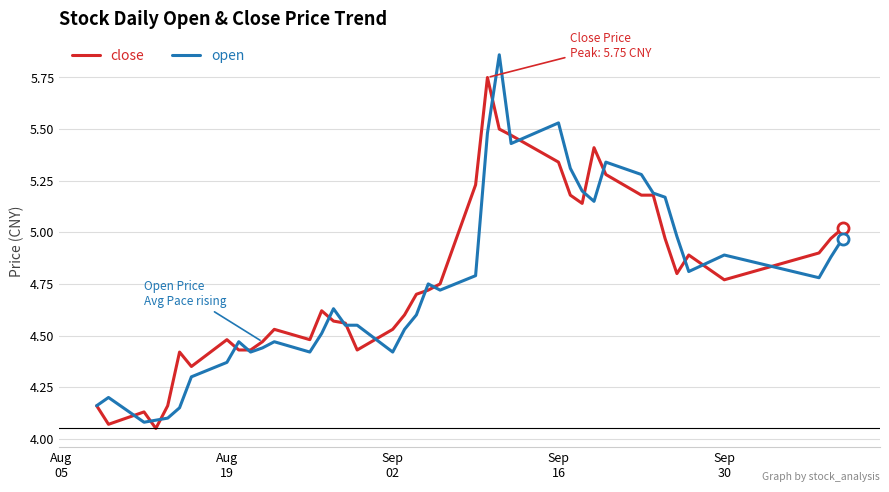

Which series has the largest total across all categories?

close